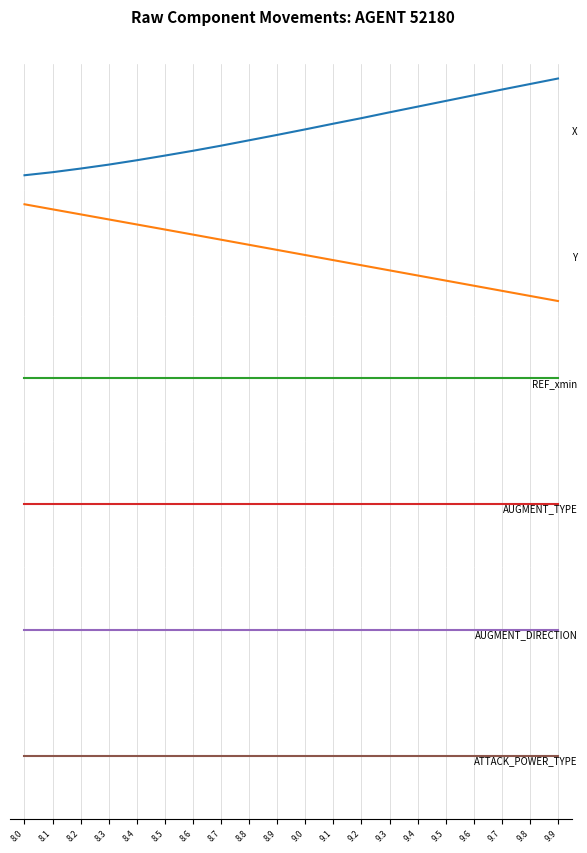

What is the total value across all series at 9.6?

253.1